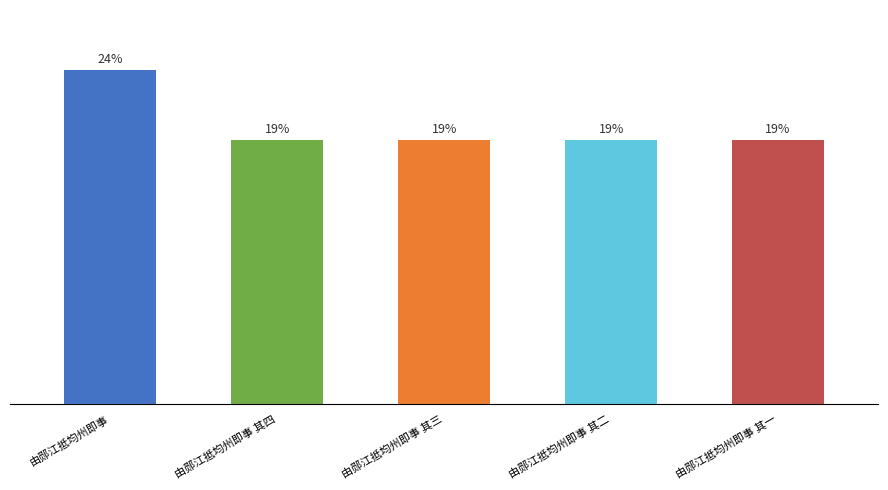

Between 由郧江抵均州即事 and 由郧江抵均州即事 其一, which is larger?

由郧江抵均州即事